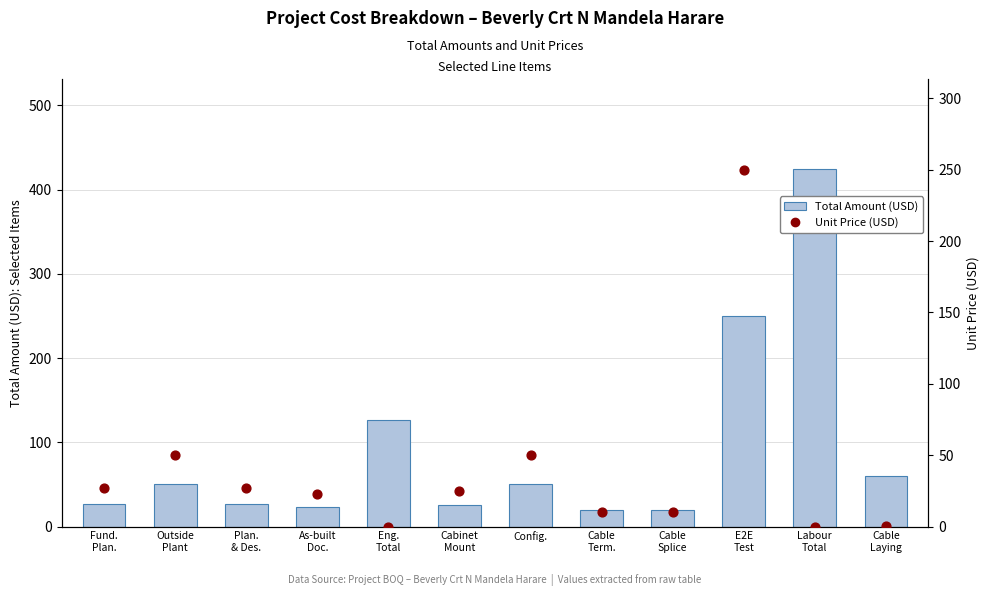

At how many categories does at least one series exceed 180?

2